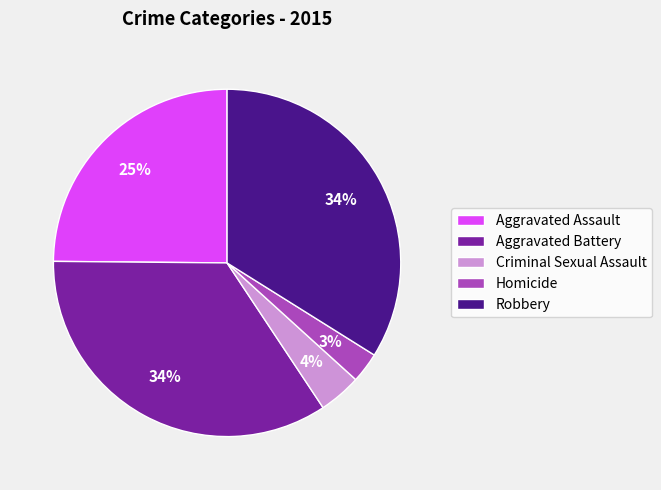

To the nearest percent, what is the average slice percentage?

20%